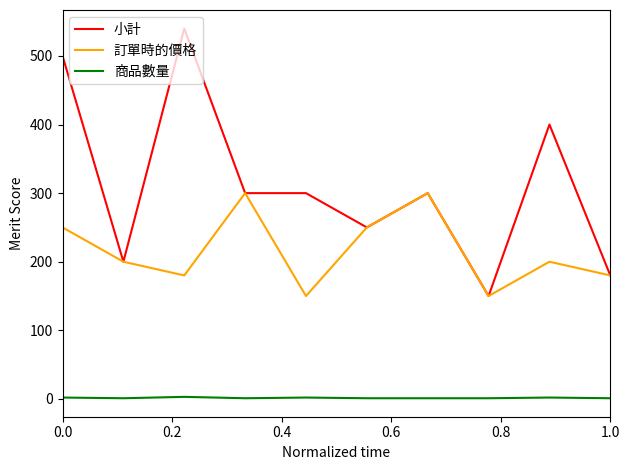

List the series in order of their peak value, highest first.

小計, 訂單時的價格, 商品數量